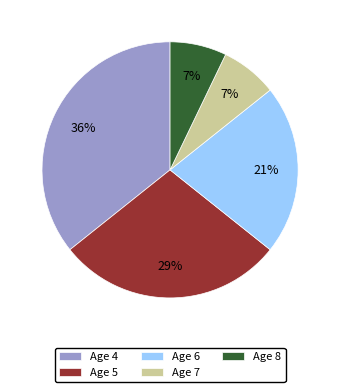

Is Age 7 the majority of the pie?

No